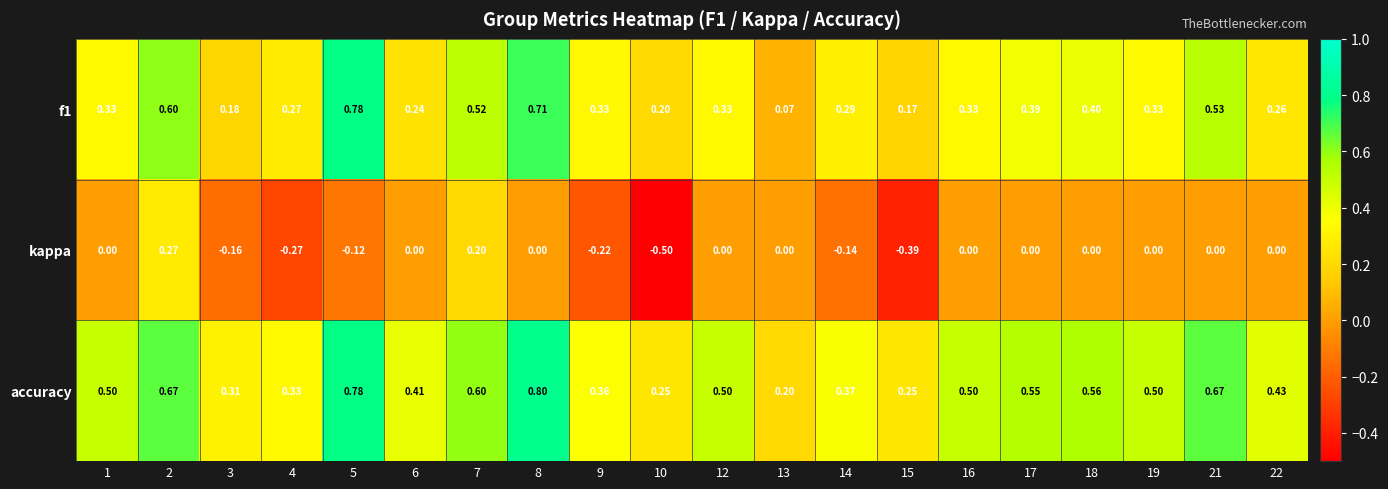

What is the maximum value shown in the chart?

0.8